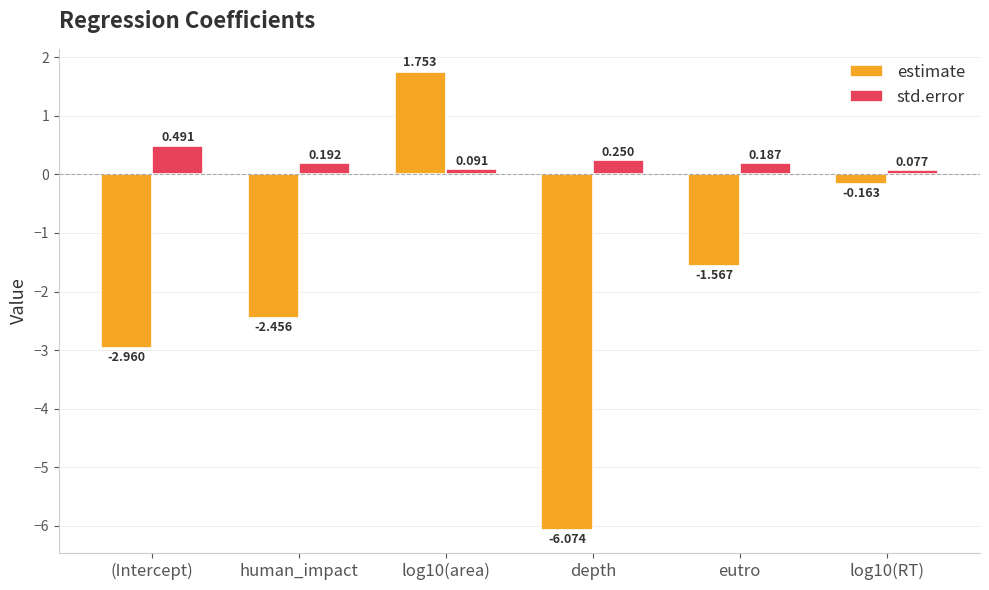

How many data points does each series have?

6